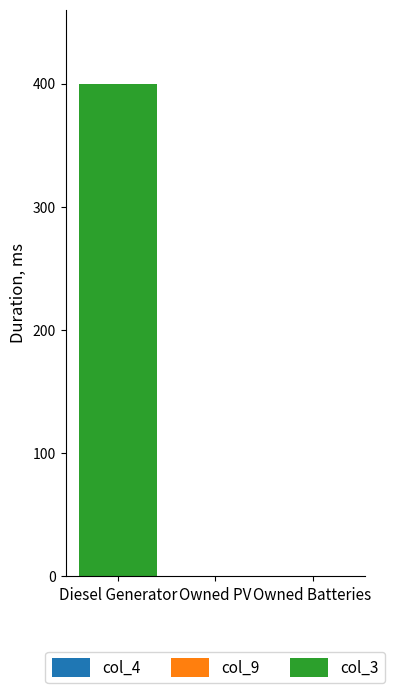

Between Diesel Generator and Owned PV, which is larger?

Diesel Generator